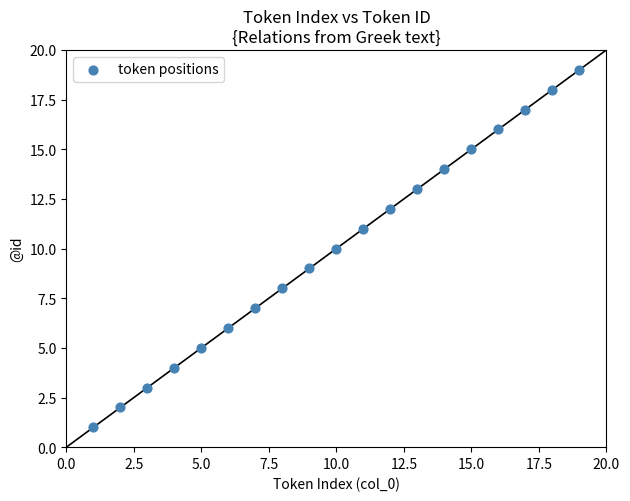

What is the range of X values (max minus min)?

18